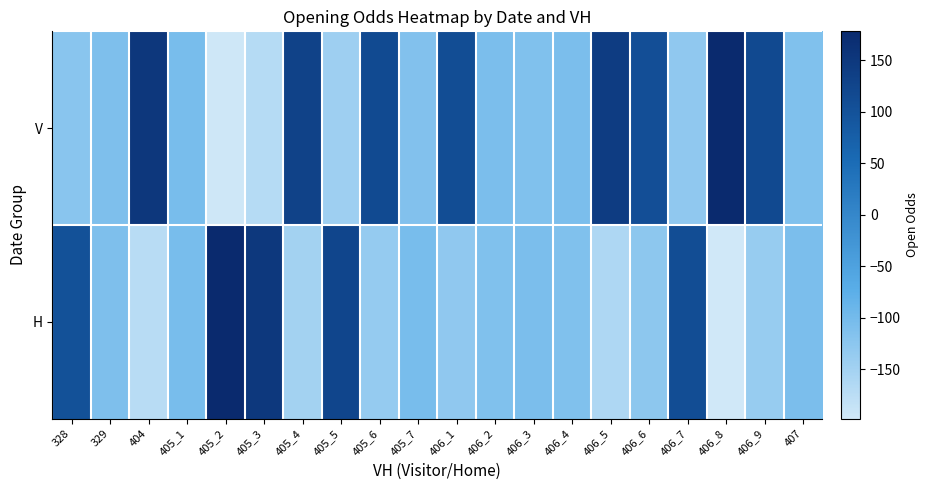

What is the maximum value shown in the chart?

178